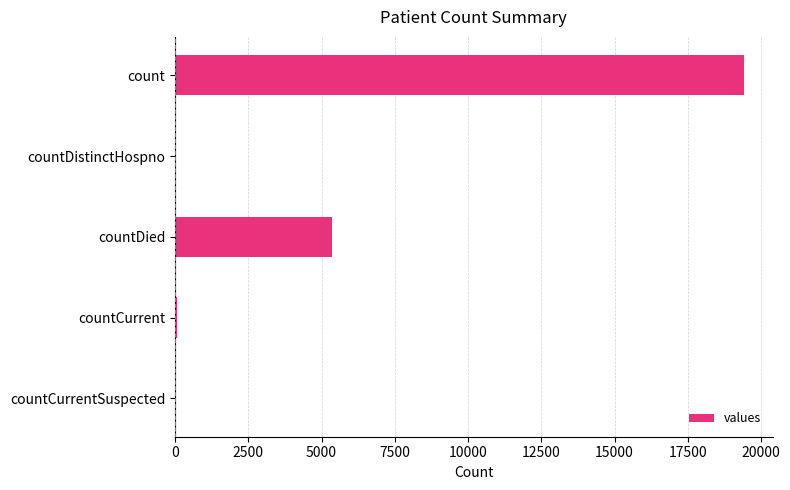

Where is the data nearest to the value 9710?

countDied